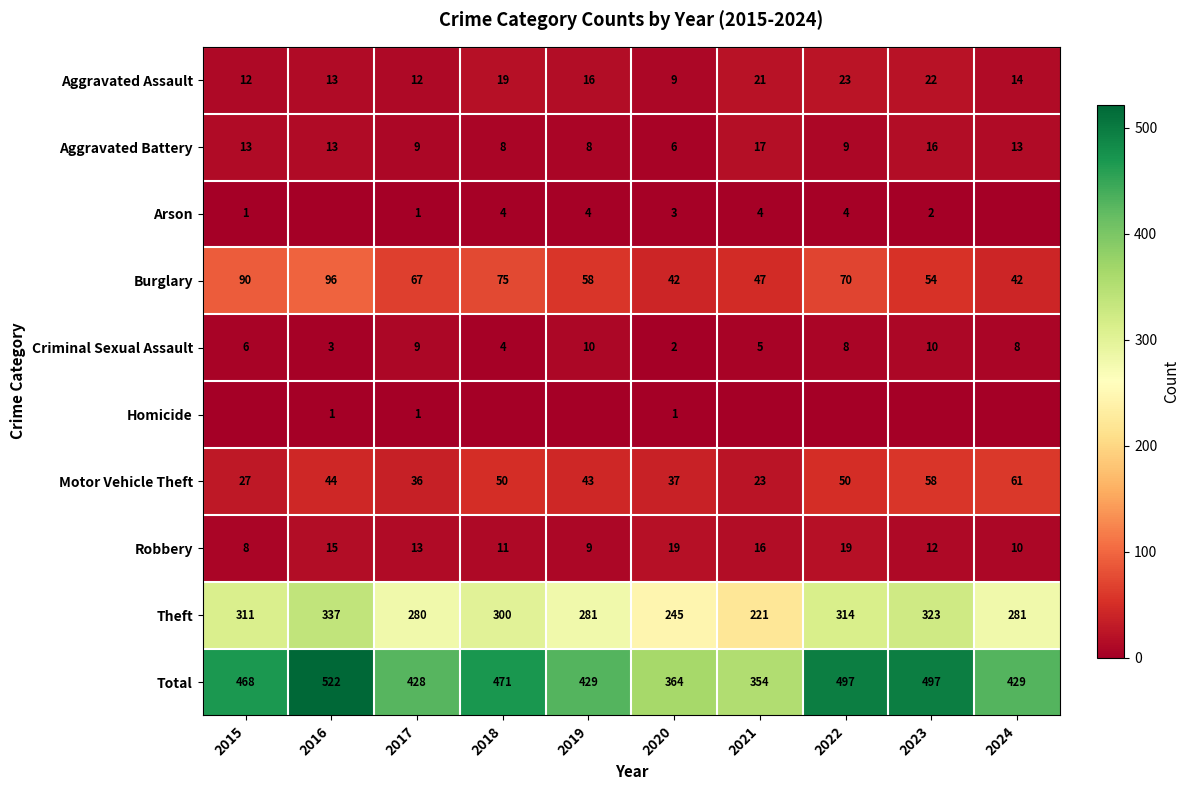

The value of Arson at 2021 is 4. True or false?

True